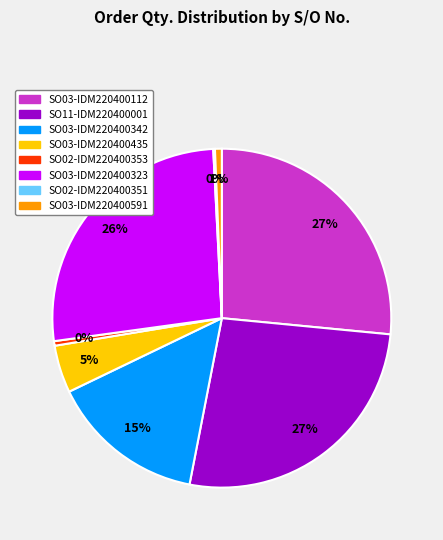

Is the sum of SO11-IDM220400001 and SO02-IDM220400353 greater than half?

No